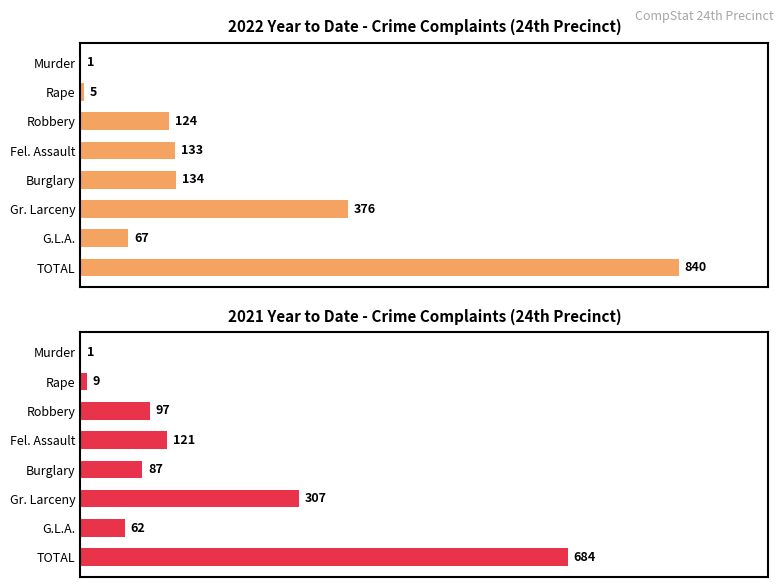

What is the sum of all 2021 YTD values?

1368